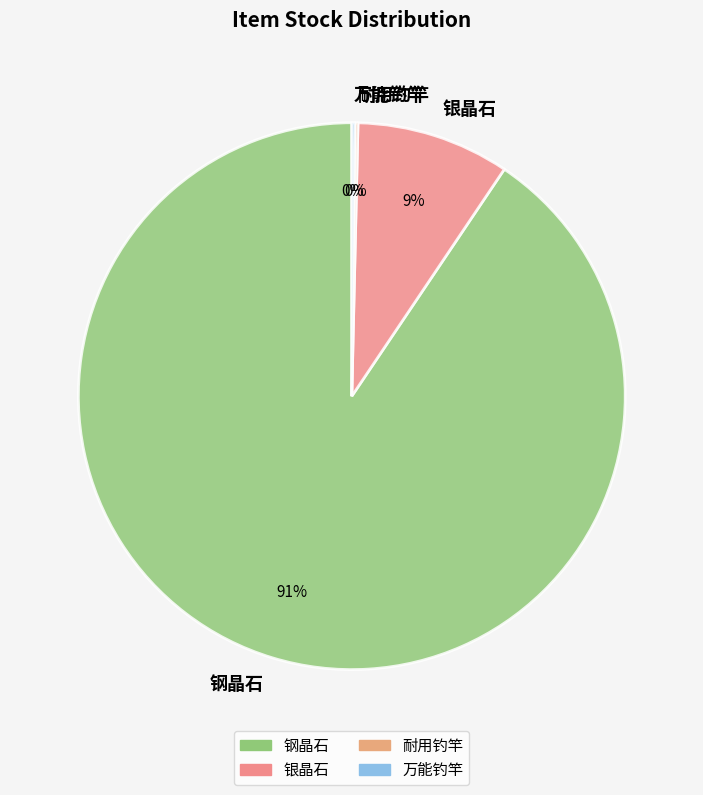

To the nearest percent, what is the average slice percentage?

25%